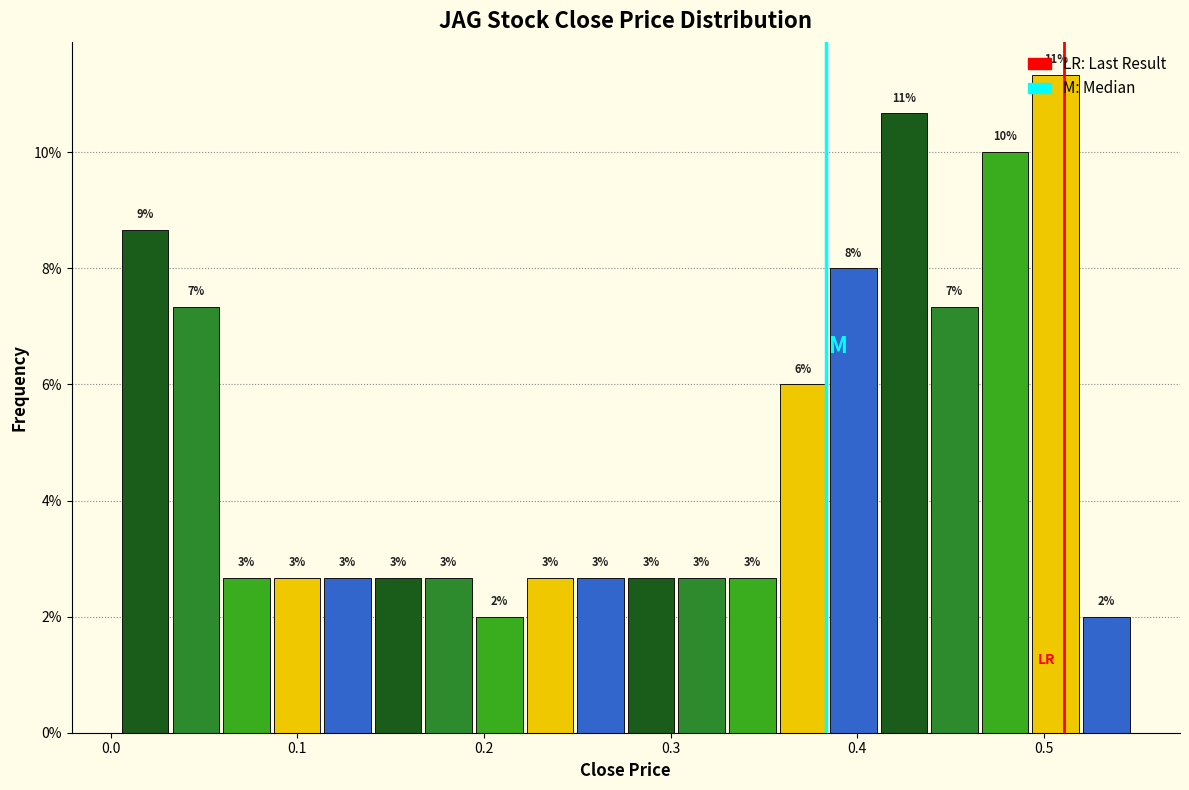

Read against the x-axis, roughly where is the centre of the tallest bar?

0.51